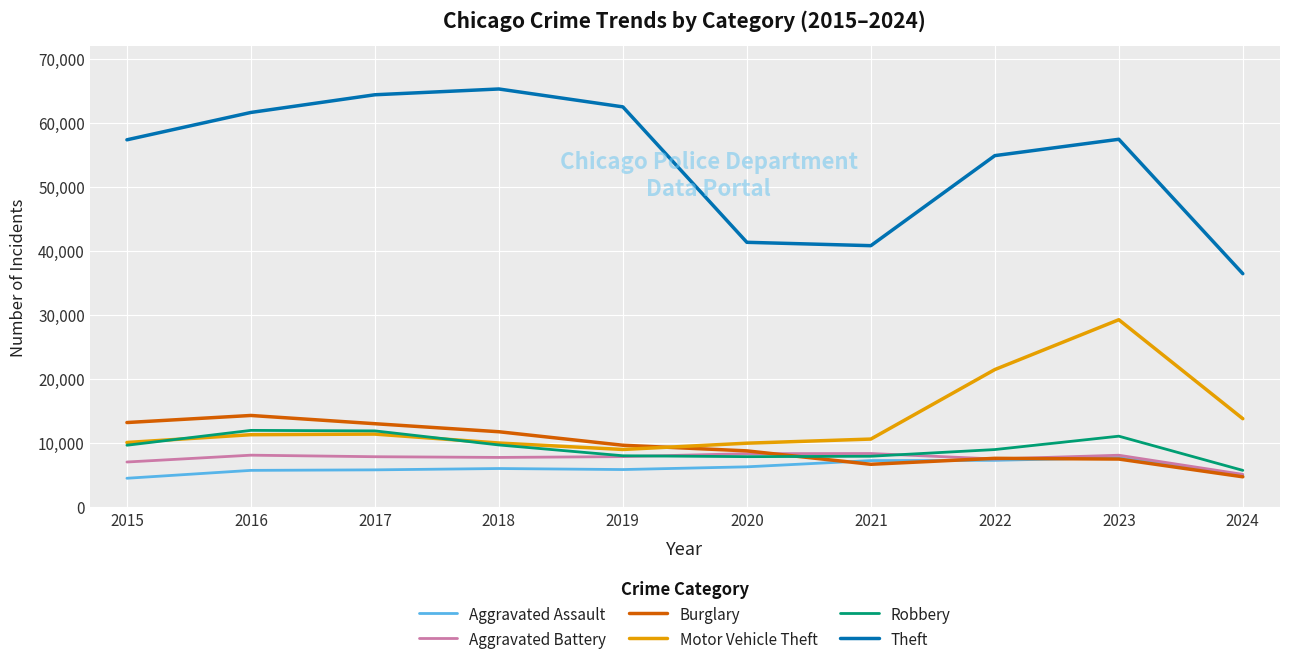

The value of Theft at 2016 is 61623. True or false?

True